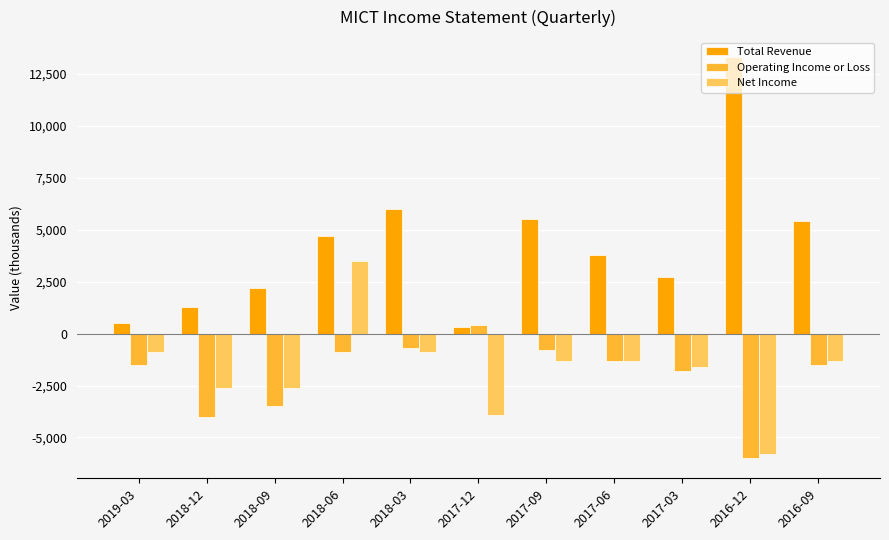

Is the value of Net Income at 2016-09 greater than the value of Operating Income or Loss at 2019-03?

Yes